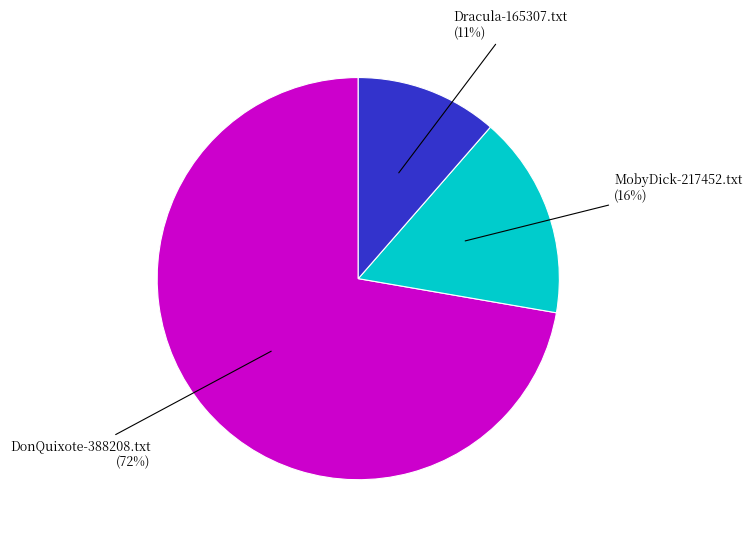

Which slice is the smallest?

Dracula-165307.txt